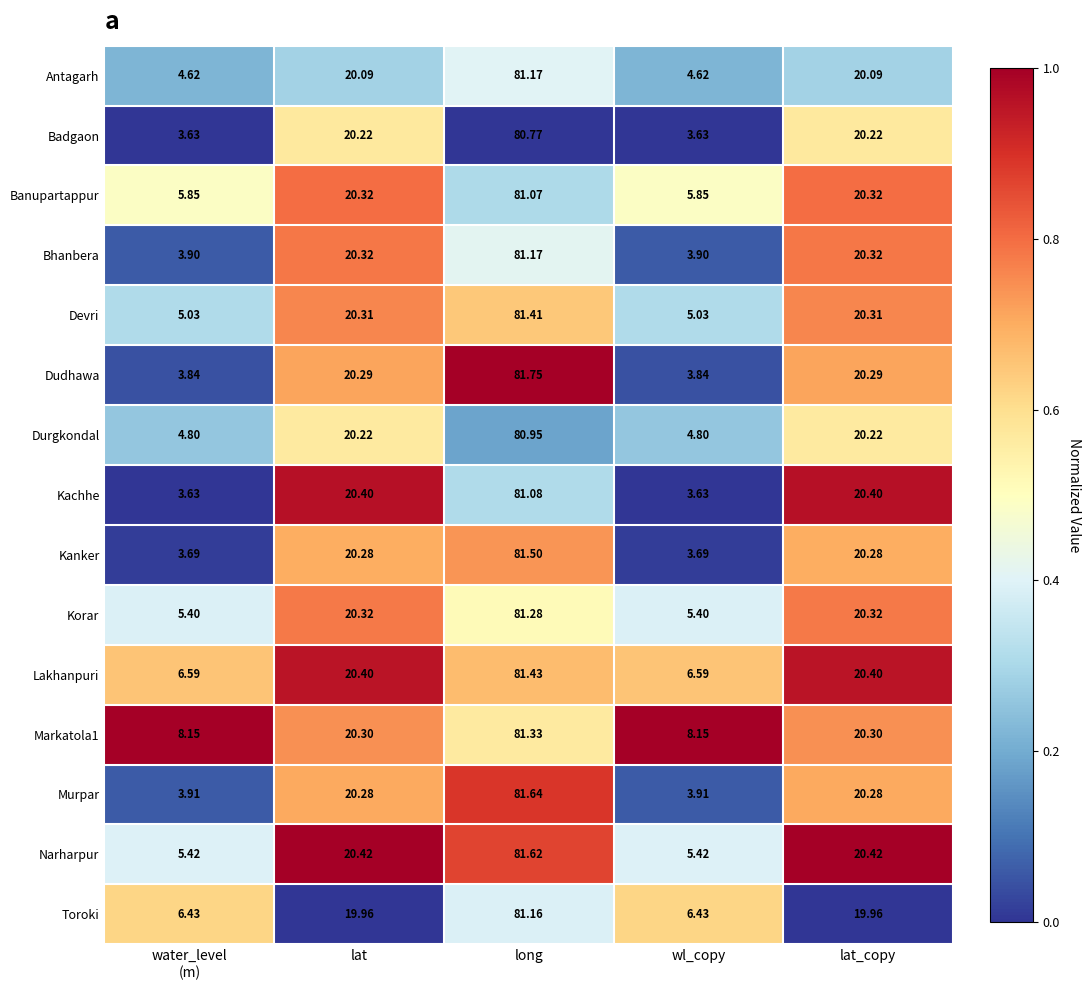

Is the value of Devri at lat_copy greater than the value of Badgaon at wl_copy?

Yes